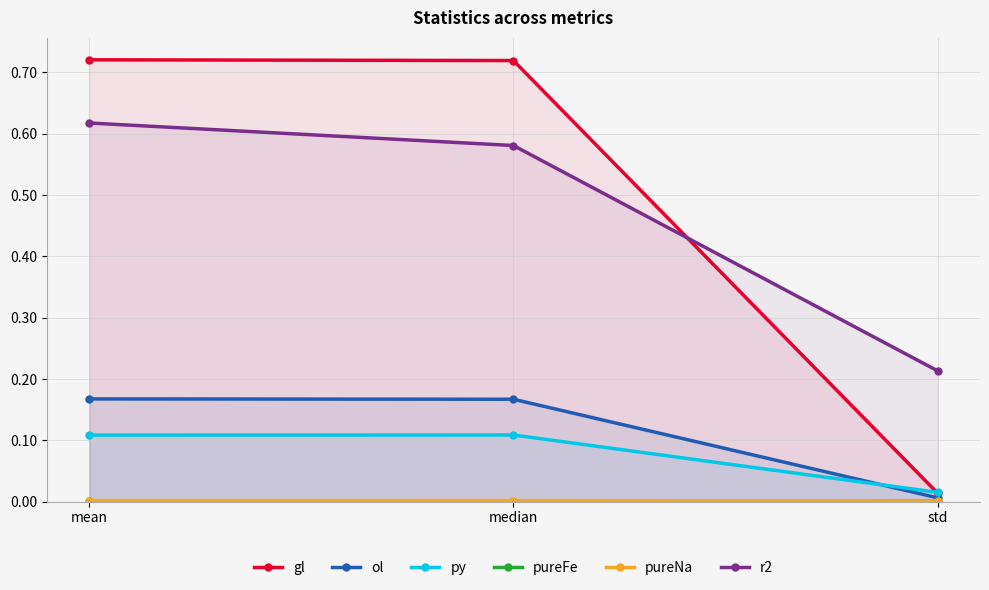

Which has a higher value, mean or median?

mean